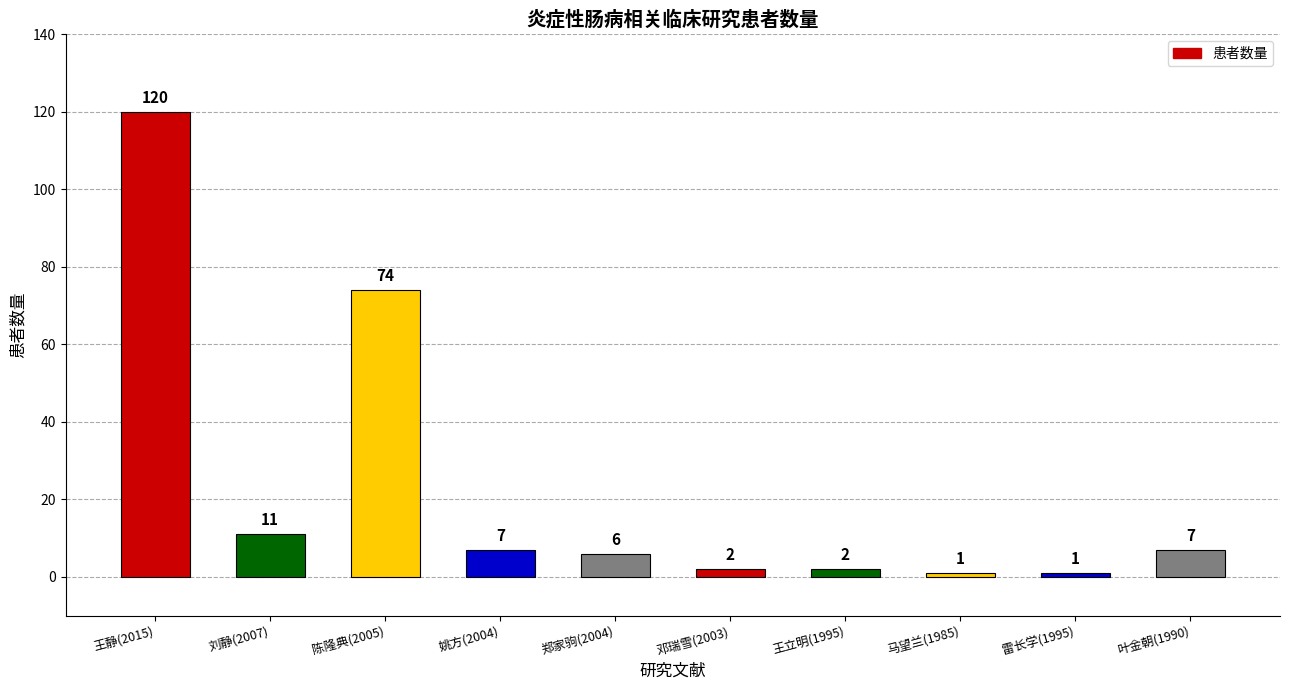

Are the bars horizontal?

No